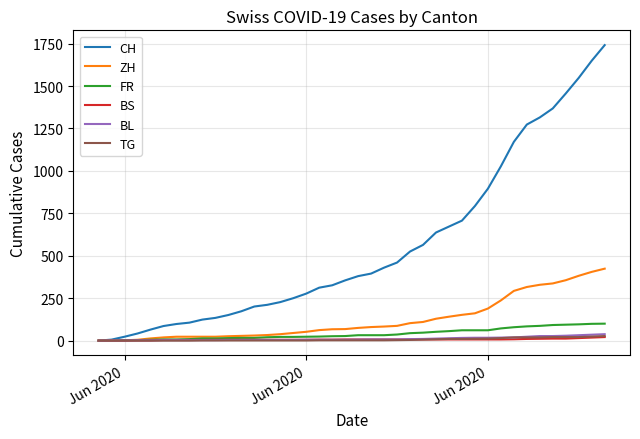

Which series has the largest total across all categories?

CH